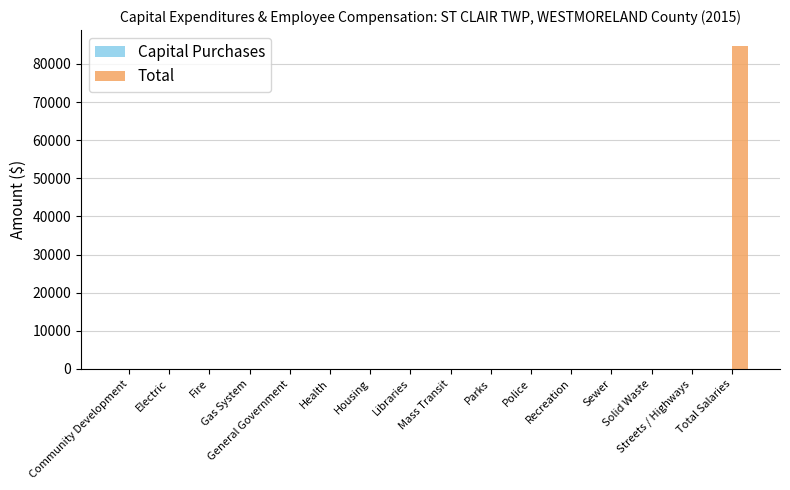

How many data points does each series have?

16